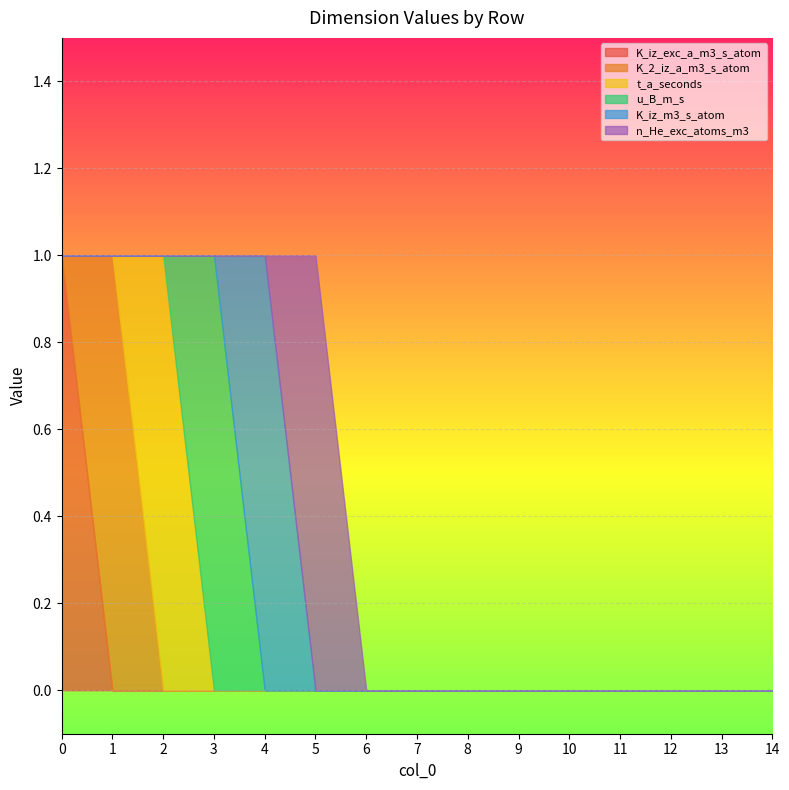

Which series has the widest spread of values?

K_iz_exc_a_m3_s_atom